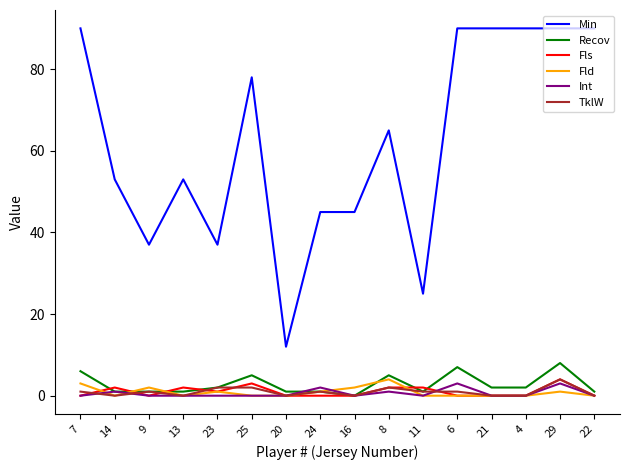

Between 6 and 22, which series saw the biggest shift?

Recov